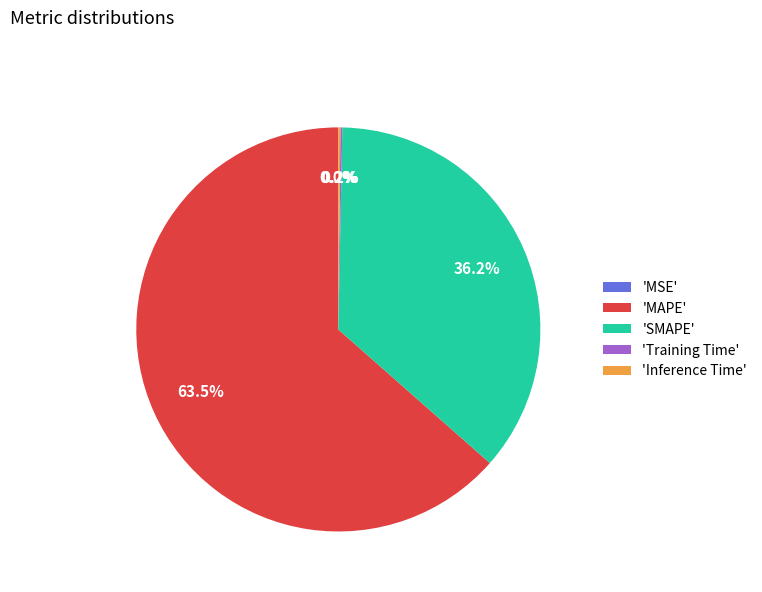

What is the majority slice?

'MAPE'